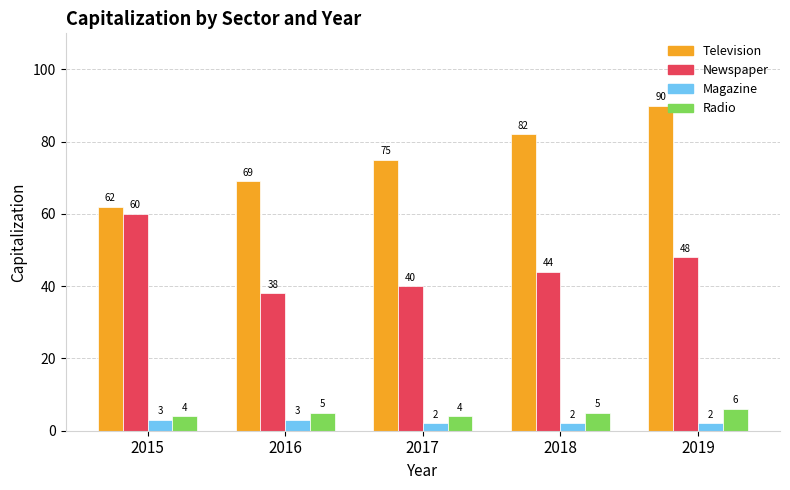

True or false: Newspaper has a value of 68 at 2016.

False